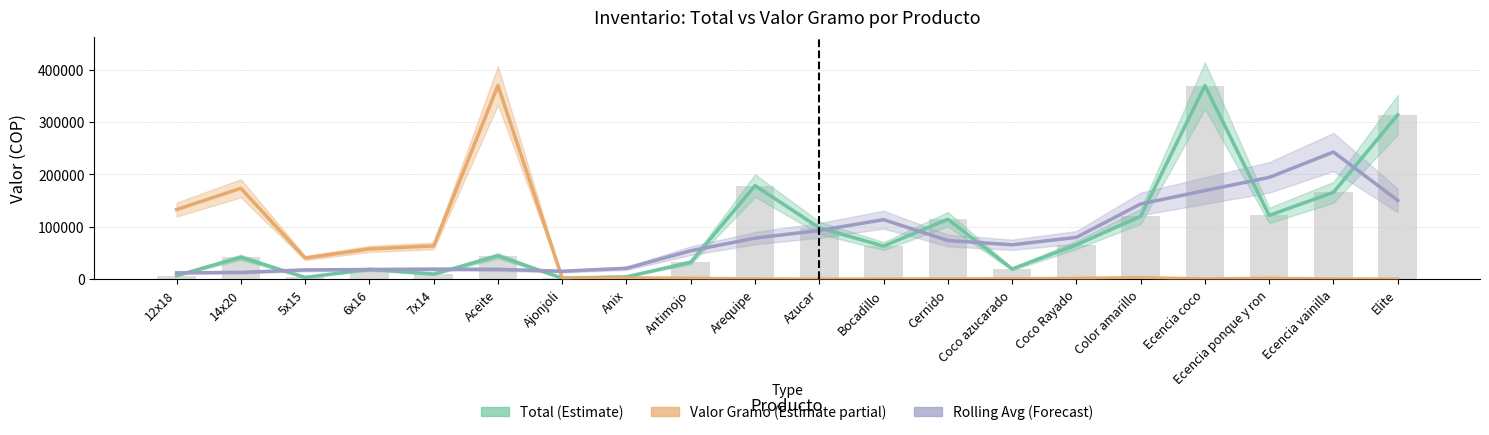

True or false: Valor Gramo (Estimate partial) has a value of 371.8 at Azucar.

False